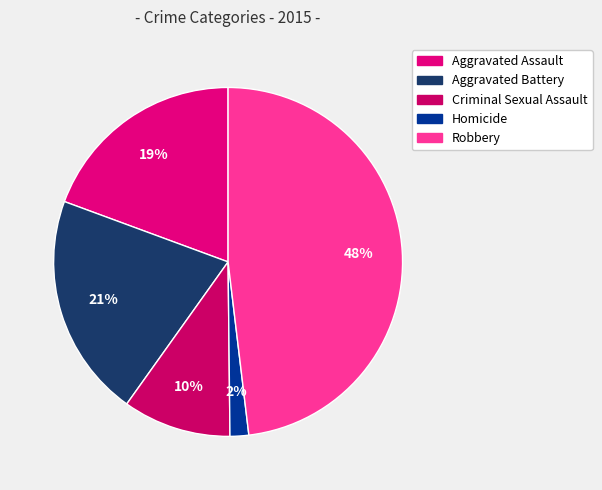

To the nearest percent, what is the combined percentage of Robbery and Aggravated Assault?

67%